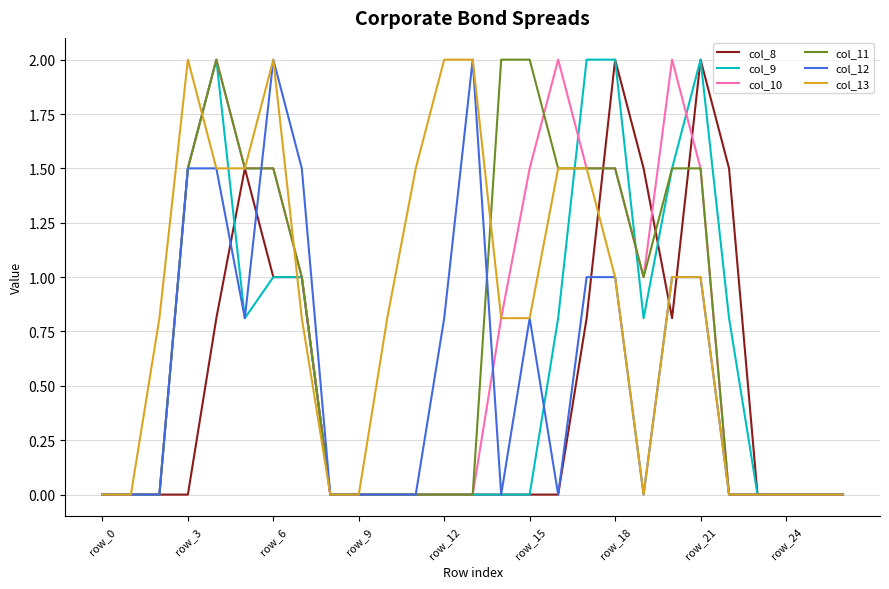

What is the maximum value shown in the chart?

2.0